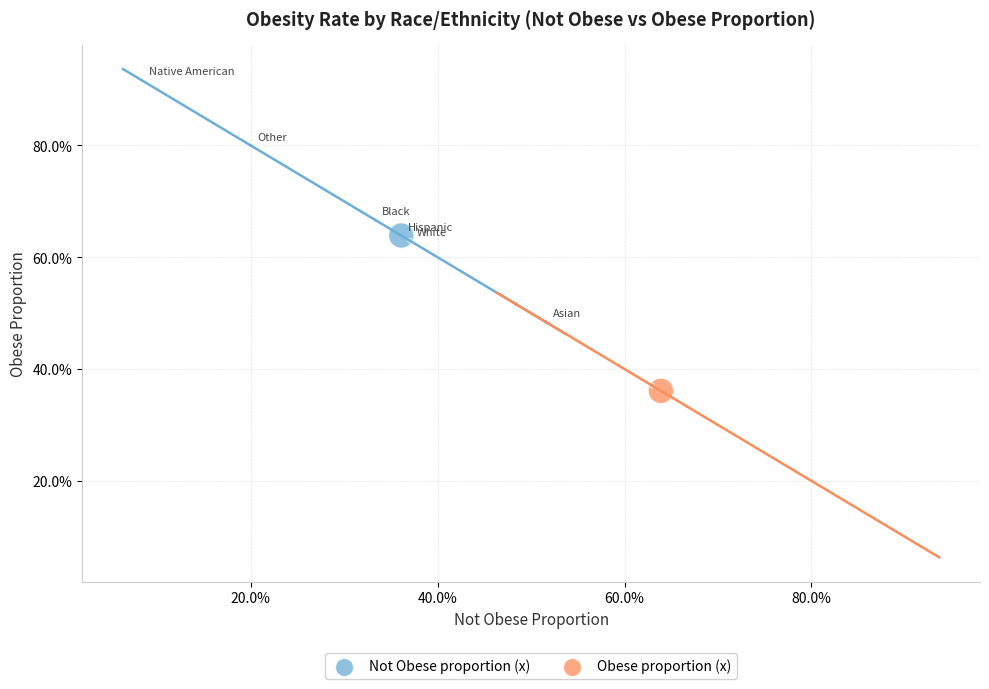

What are all the series names shown in the legend?

Not Obese proportion (x), Obese proportion (x)